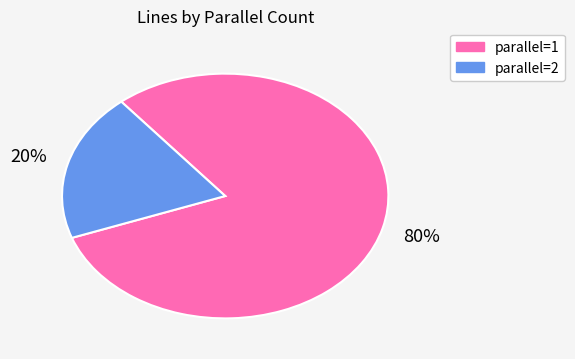

Is there any slice that represents more than half of the pie?

Yes